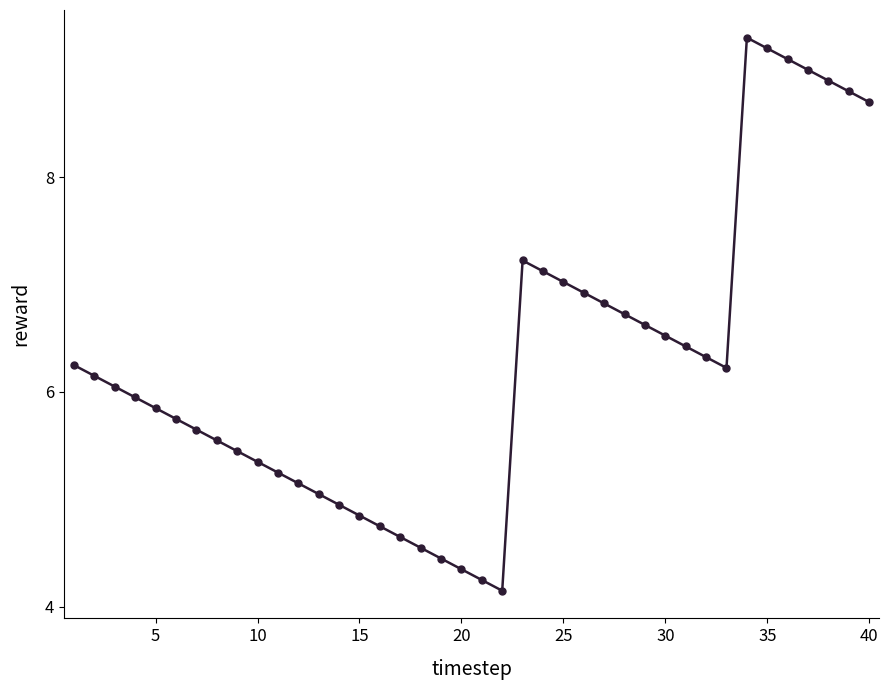

What is the difference between the maximum and minimum values?

5.1